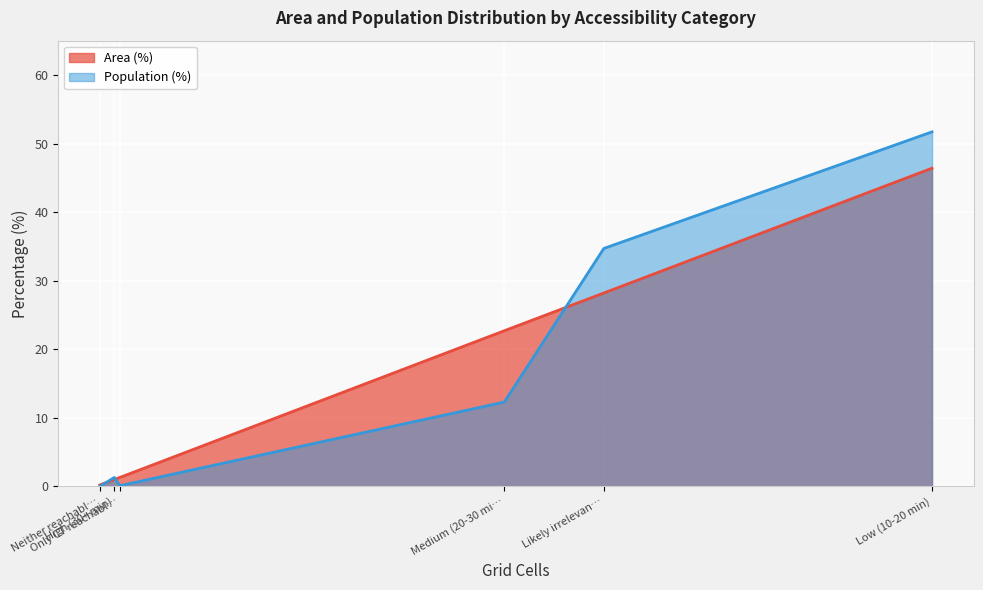

Is it true that Area (%) equals 28.4 at Low (10-20 min)?

False